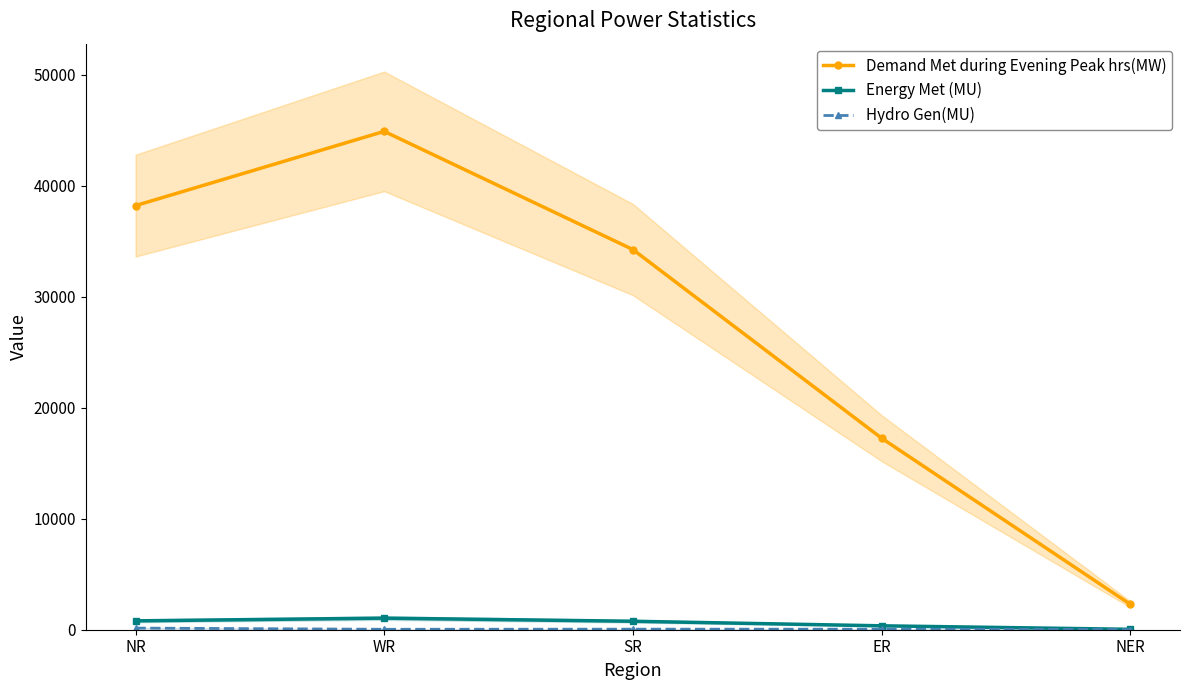

Which category has the highest value across all series?

WR